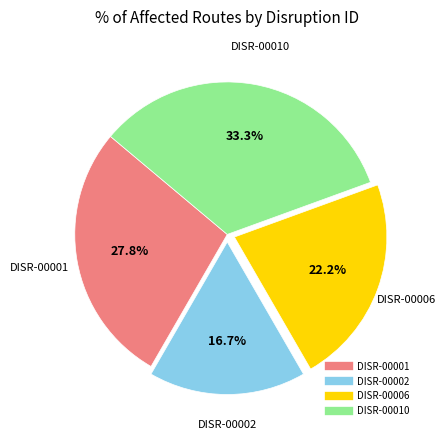

Is DISR-00001 the majority of the pie?

No